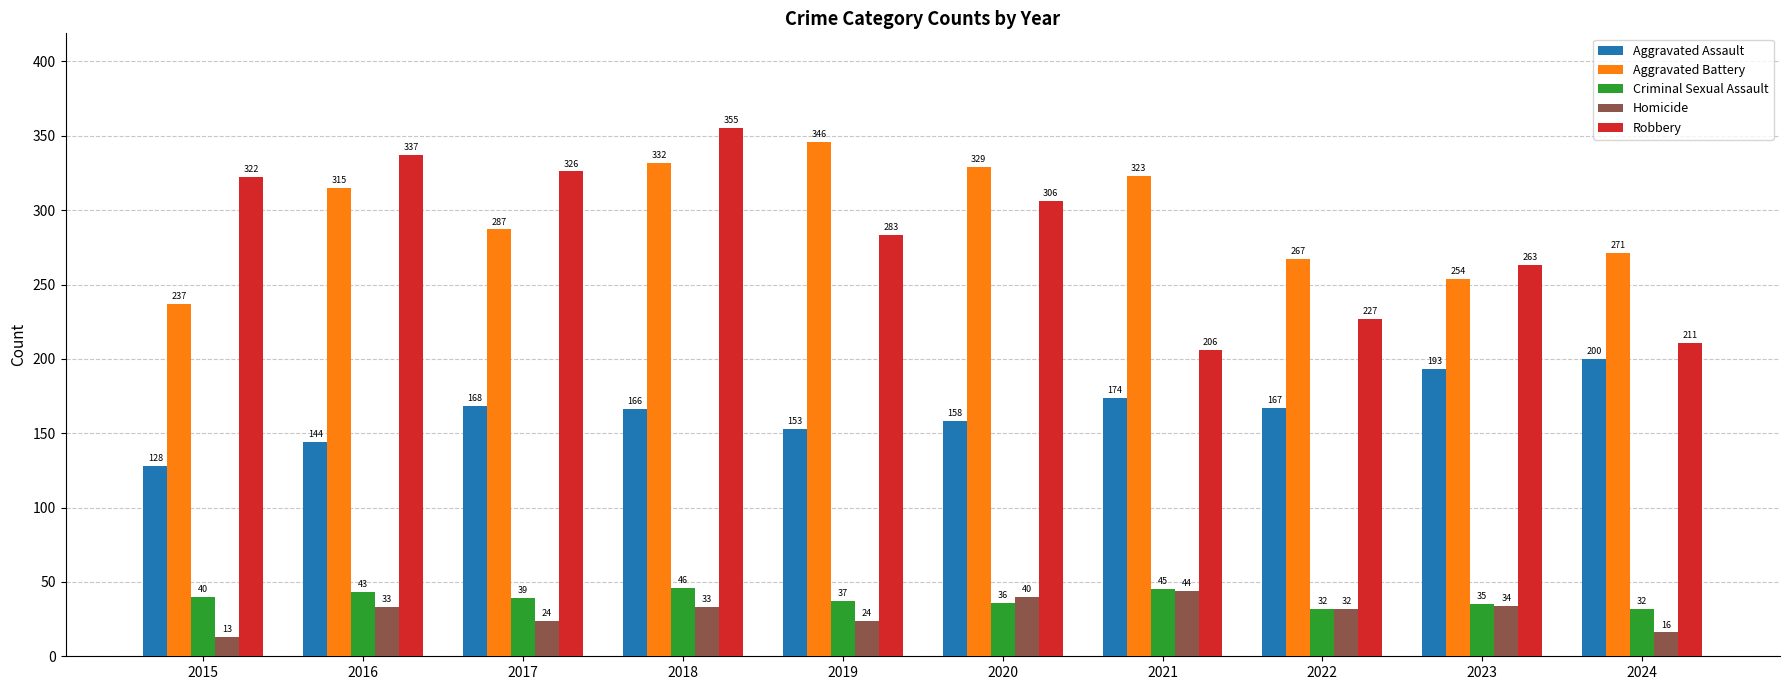

At which label is Aggravated Battery closest to 291?

2017